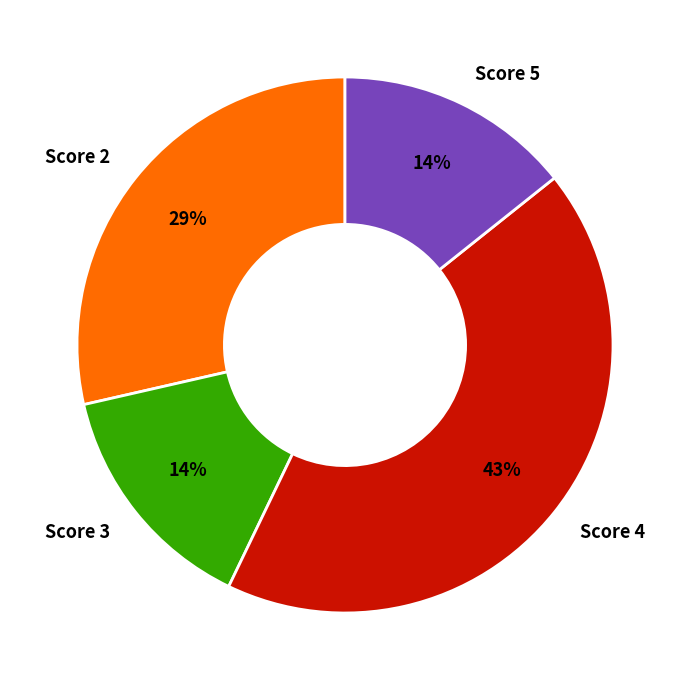

To the nearest percent, what percentage of the pie is Score 4?

43%